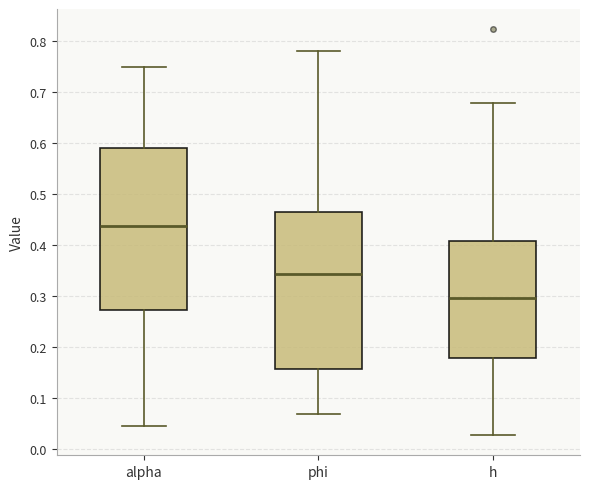

Which box has the highest median line?

alpha